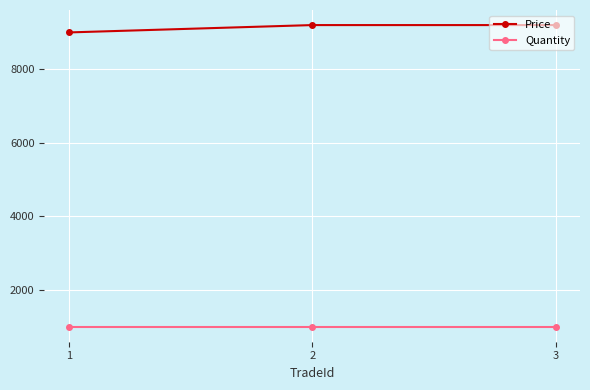

True or false: Price has a value of 9200 at 2.

True